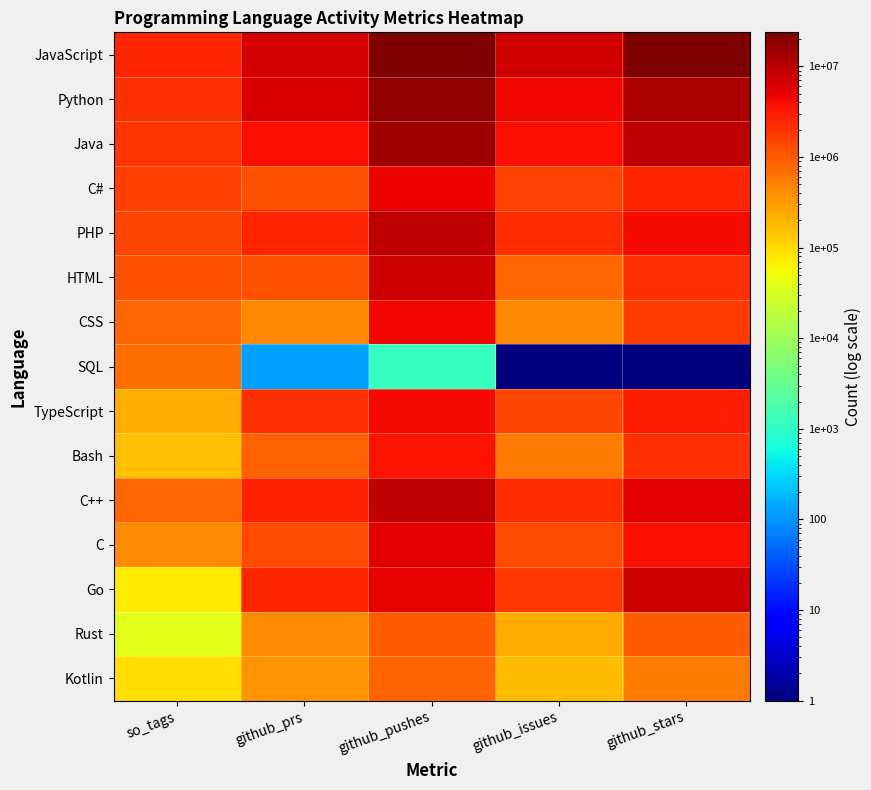

At which category is the sum across all series the highest?

github_pushes